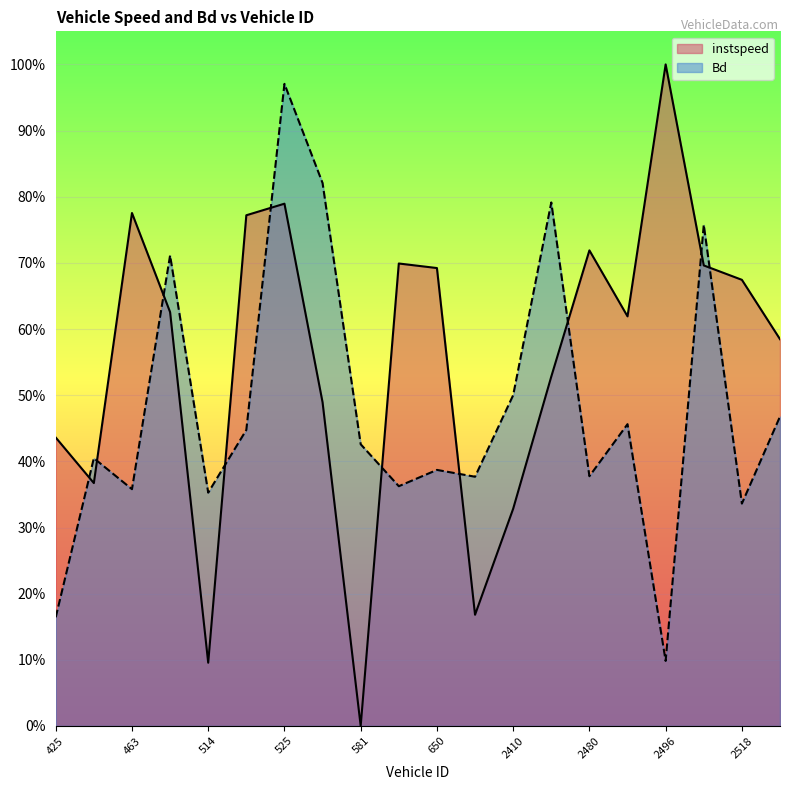

Is it true that Bd equals 0.4 at 2480?

True